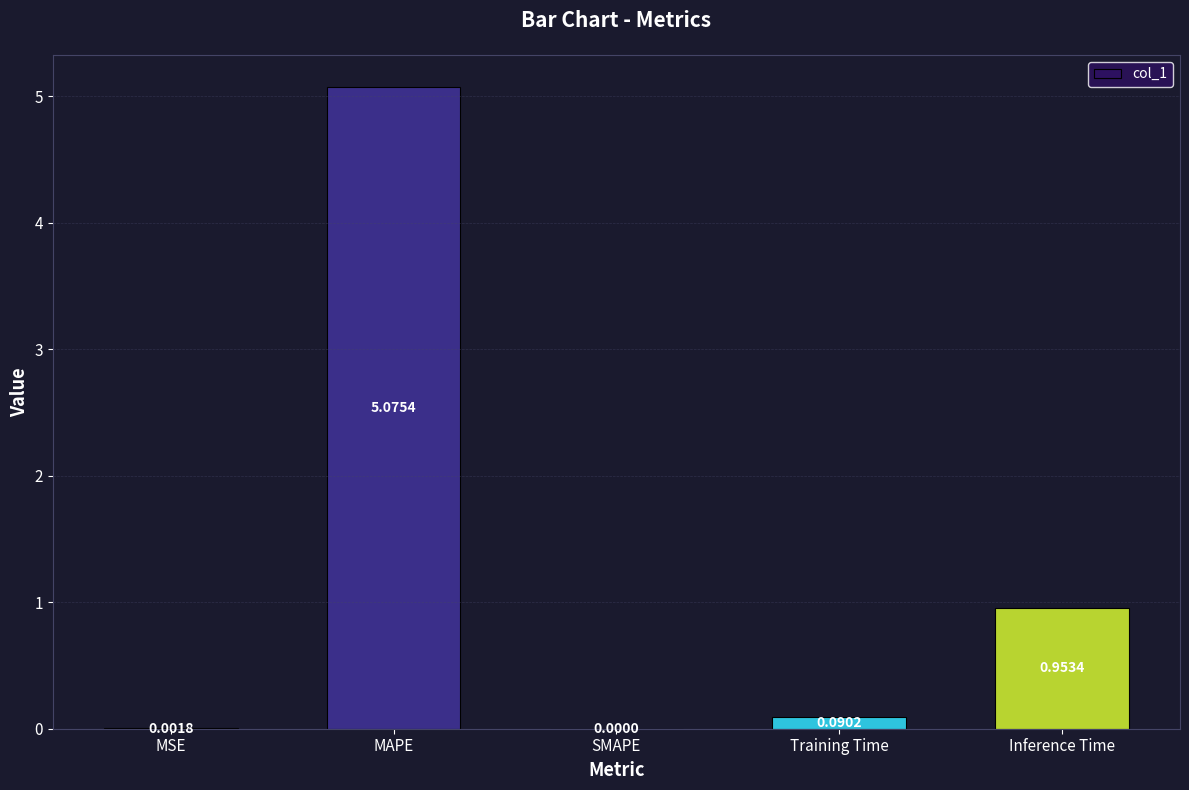

The value at SMAPE is -1.8. True or false?

False